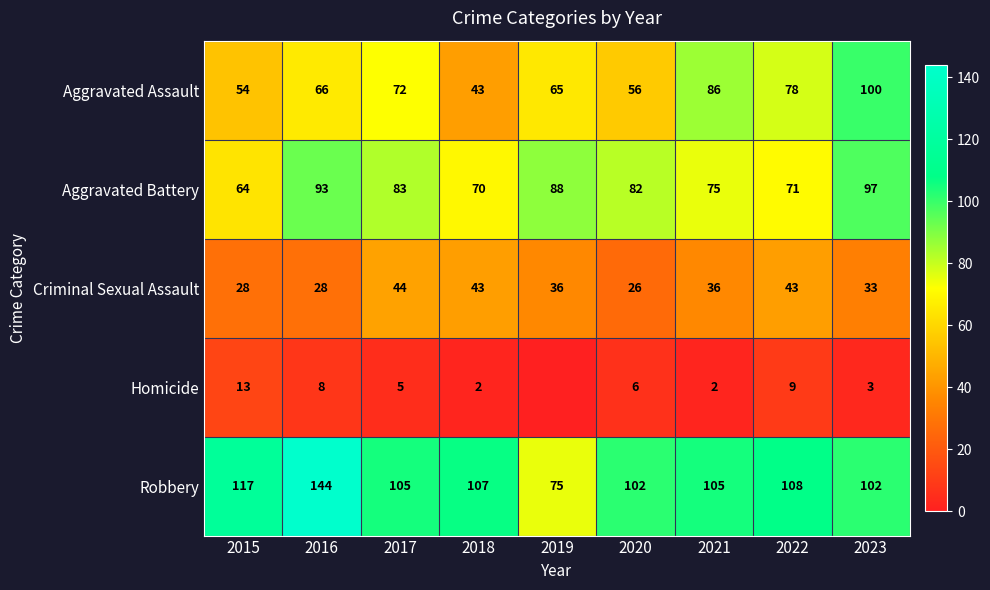

Is the value of Aggravated Assault at 2018 greater than the value of Aggravated Battery at 2019?

No